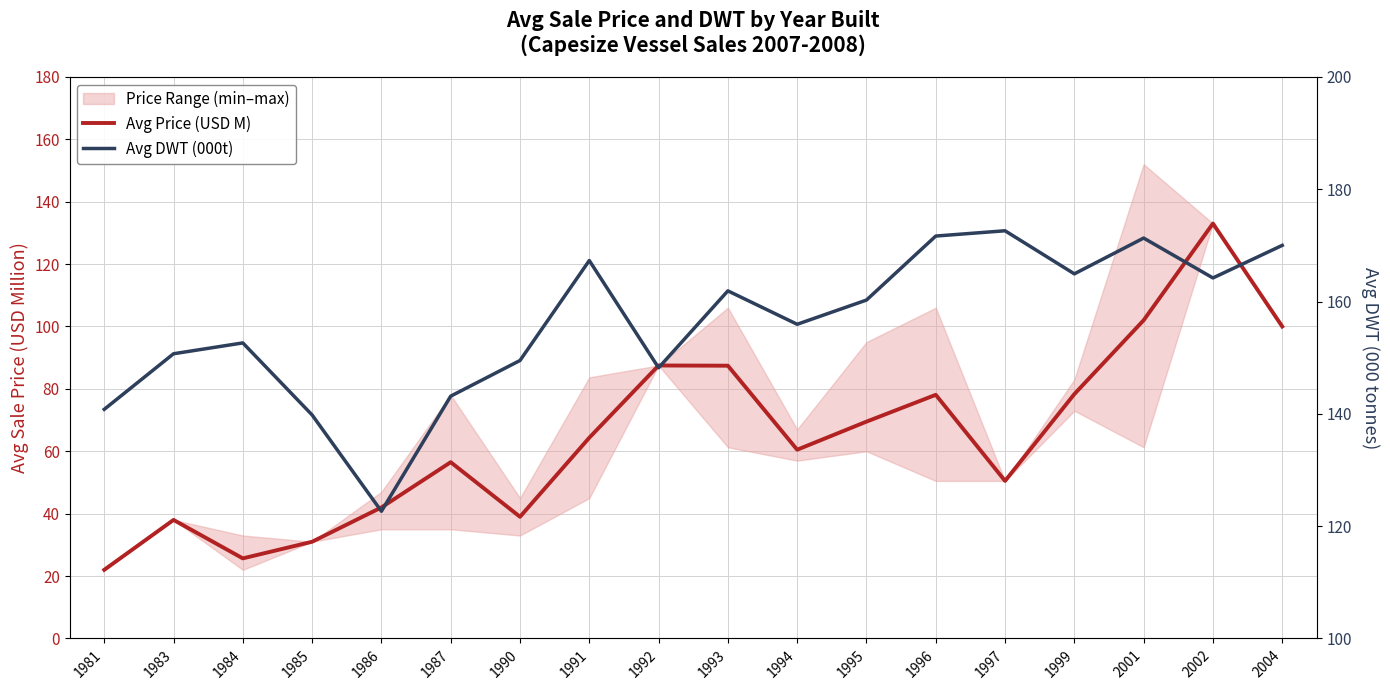

Is this an area chart (filled region under the line)?

No